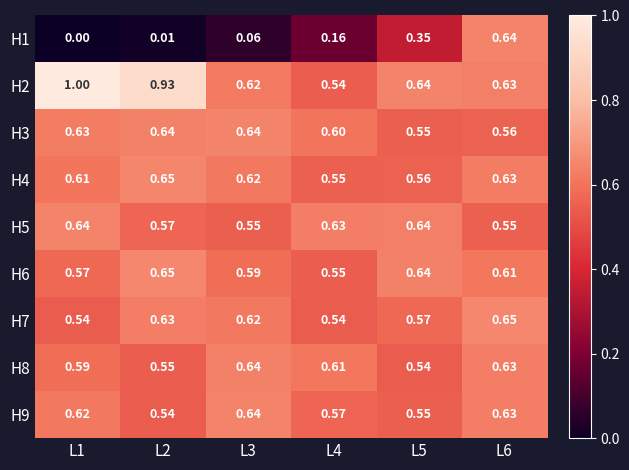

Is the value of H1 at L6 greater than the value of H7 at L5?

Yes